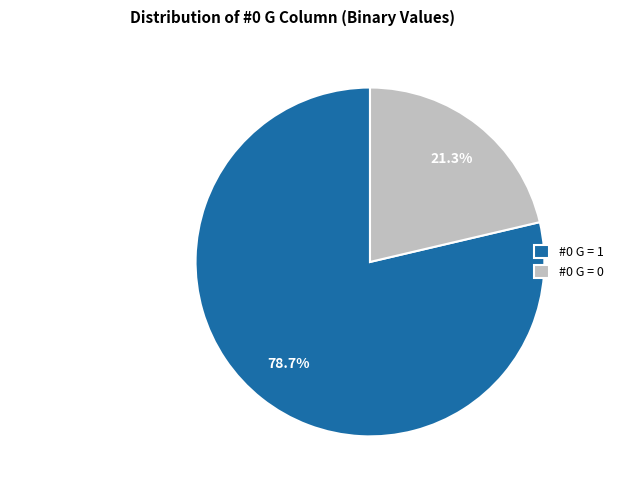

What percentage is the #0 G = 1 slice, to the nearest percent?

79%